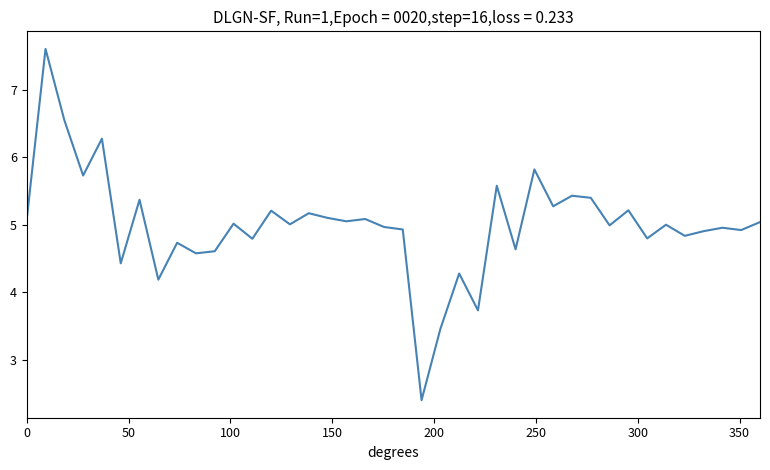

How many lines are shown in the chart?

1